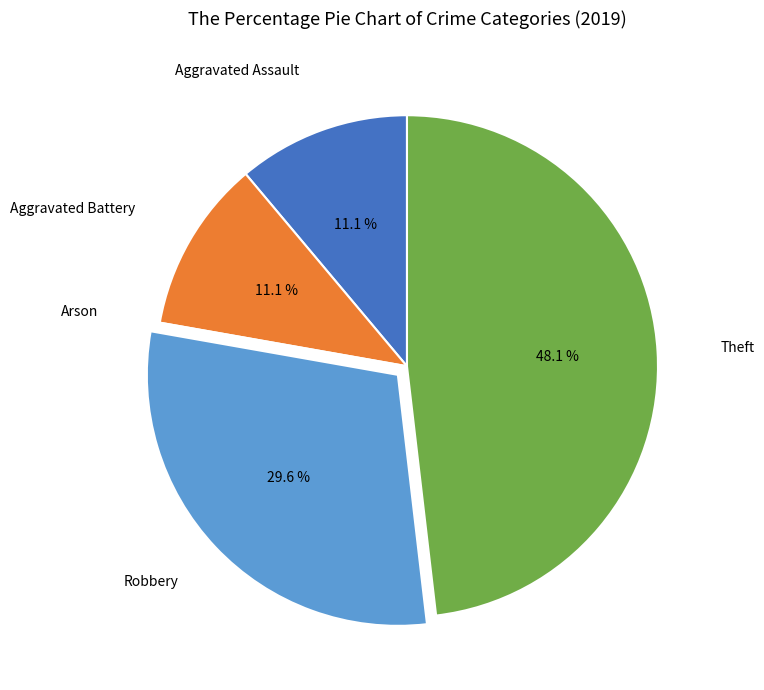

Is the sum of Theft and Aggravated Assault greater than half?

Yes